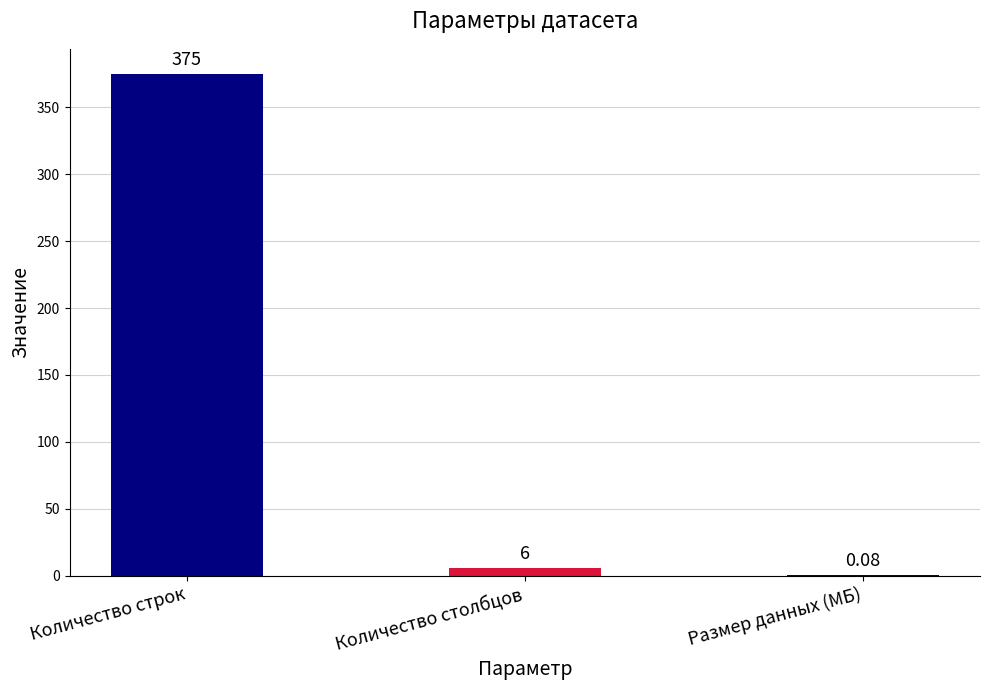

What is the difference between the values at Количество столбцов and Количество строк?

369.0